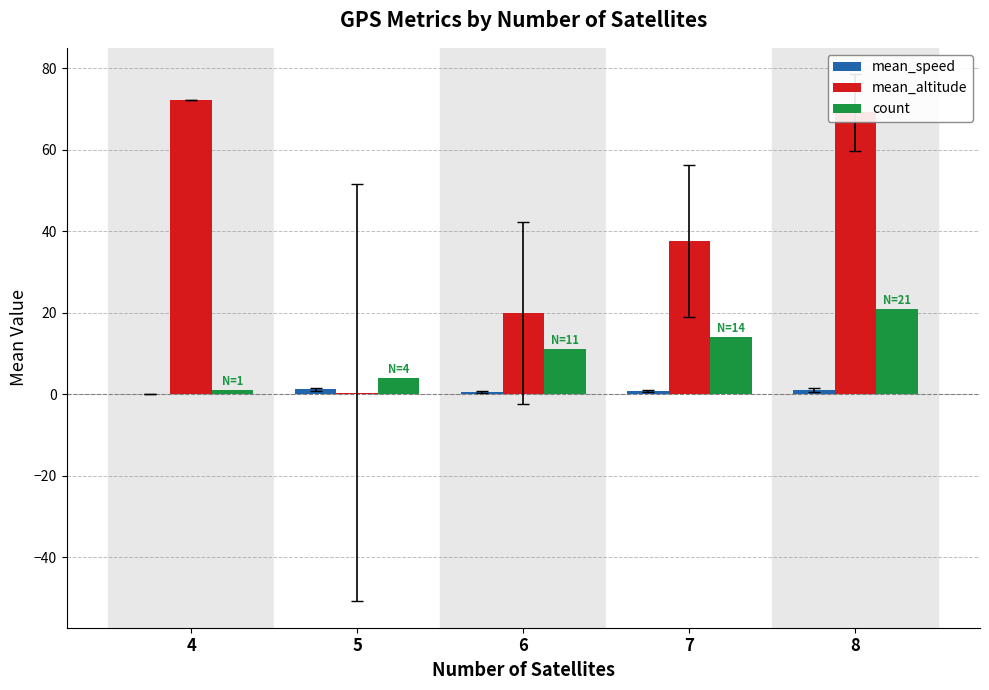

Is it true that count equals 1.0 at 4?

True